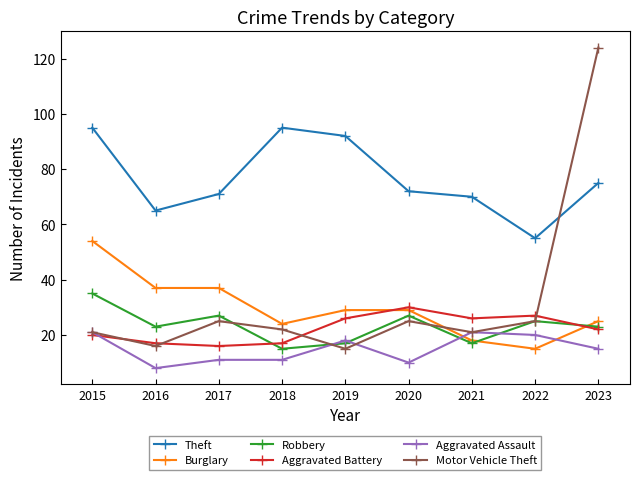

The value of Motor Vehicle Theft at 2022 is 41. True or false?

False